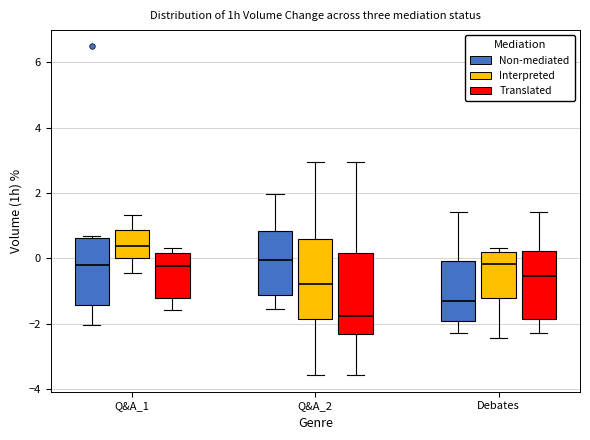

Reading left to right, transcribe this box plot: for each box, give where its median line is, the range the box spans, and where its two whiskers end, as read against the y-axis. The values are not printed on the chart, so give them approximately, as read against the axis.

Q&A_1 (Non-mediated): median -0.2, box -1.4 to 0.6, whiskers -2.0 to 0.6 (just above the box's upper edge)
Q&A_1 (Interpreted): median 0.4, box 0.0 to 0.8, whiskers -0.4 to 1.4
Q&A_1 (Translated): median -0.2, box -1.2 to 0.2, whiskers -1.6 to 0.4
Q&A_2 (Non-mediated): median 0.0, box -1.2 to 0.8, whiskers -1.6 to 2.0
Q&A_2 (Interpreted): median -0.8, box -1.8 to 0.6, whiskers -3.6 to 3.0
Q&A_2 (Translated): median -1.8, box -2.4 to 0.2, whiskers -3.6 to 3.0
Debates (Non-mediated): median -1.4, box -2.0 to 0.0, whiskers -2.2 to 1.4
Debates (Interpreted): median -0.2, box -1.2 to 0.2, whiskers -2.4 to 0.4
Debates (Translated): median -0.6, box -1.8 to 0.2, whiskers -2.2 to 1.4